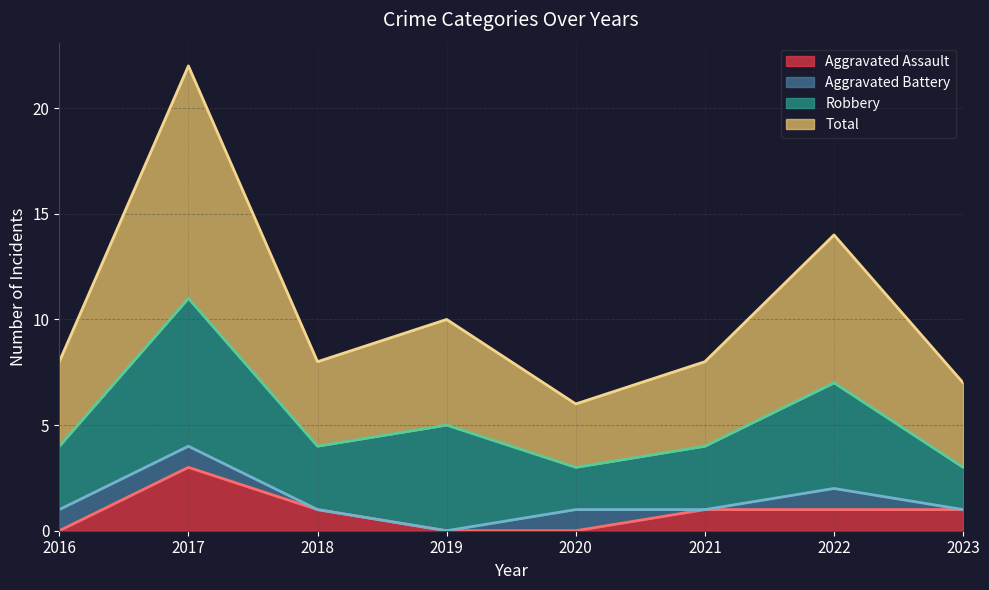

The Aggravated Assault series shows -2 at 2016. True or false?

False